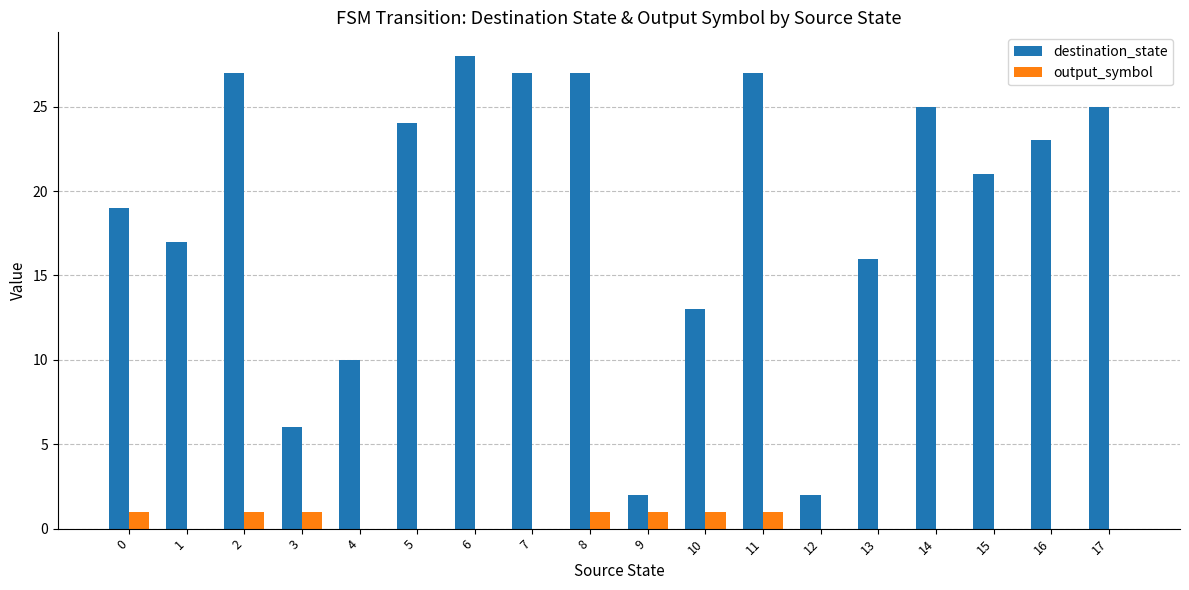

What is the sum of all destination_state values?

339